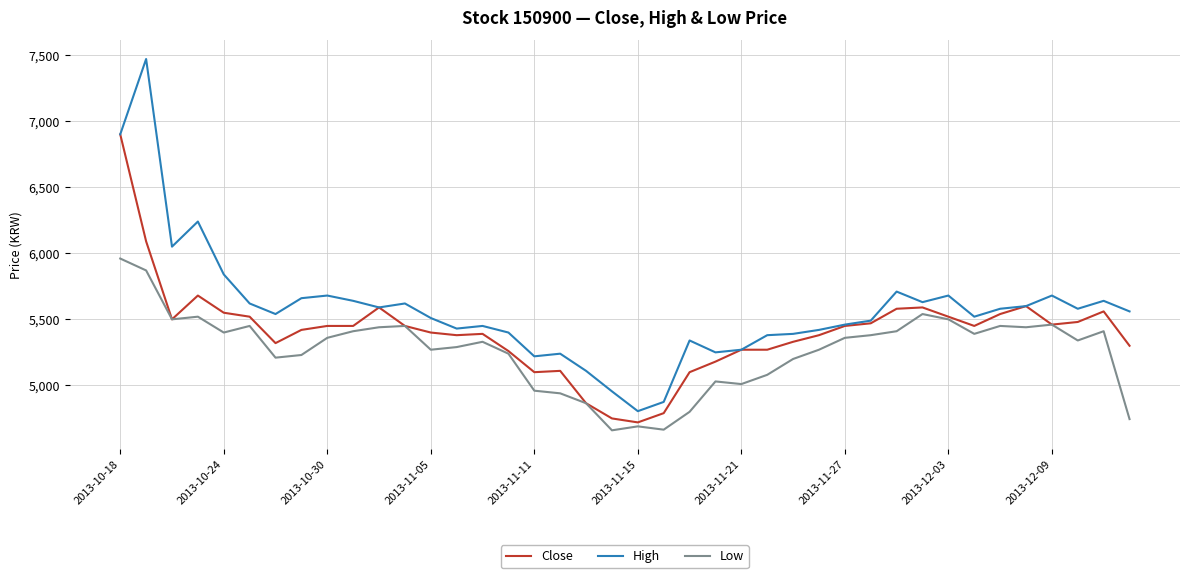

What is the maximum value for Low?

5960